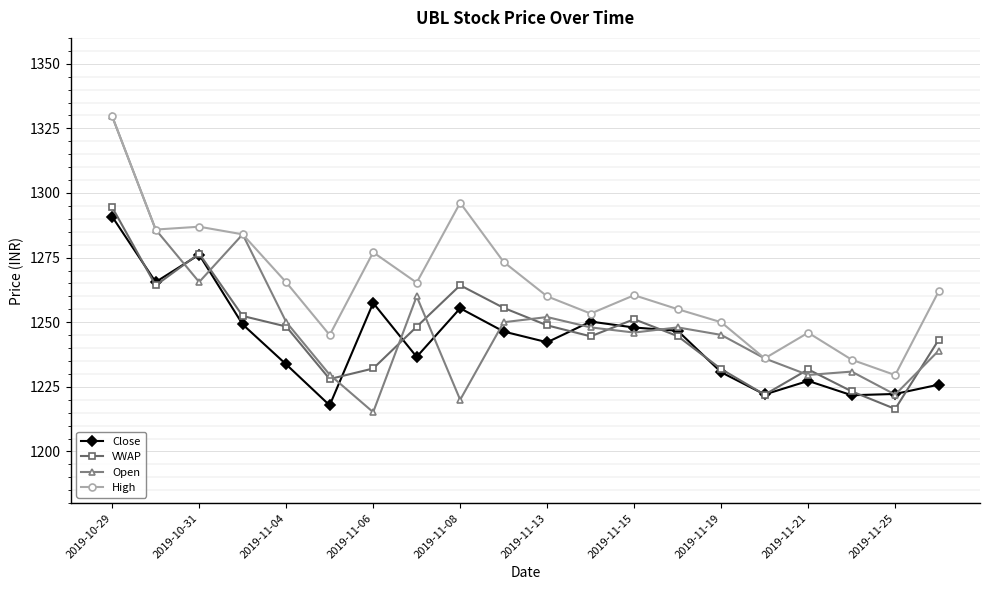

What is the smallest value displayed?

1215.2